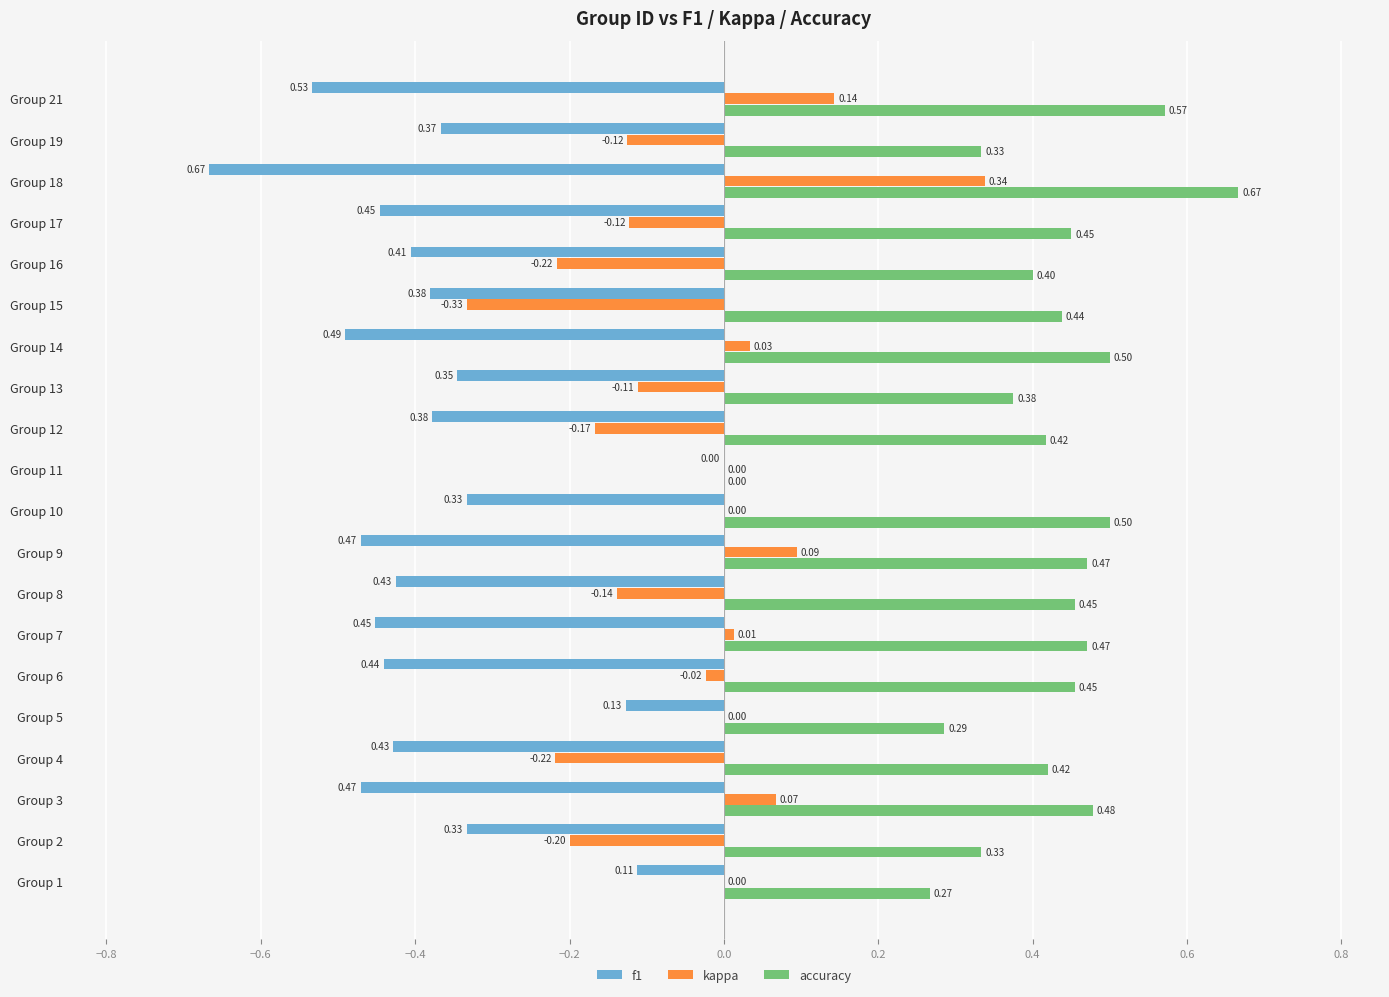

What is the sum of the f1 values at Group 17 and Group 16?

-0.9